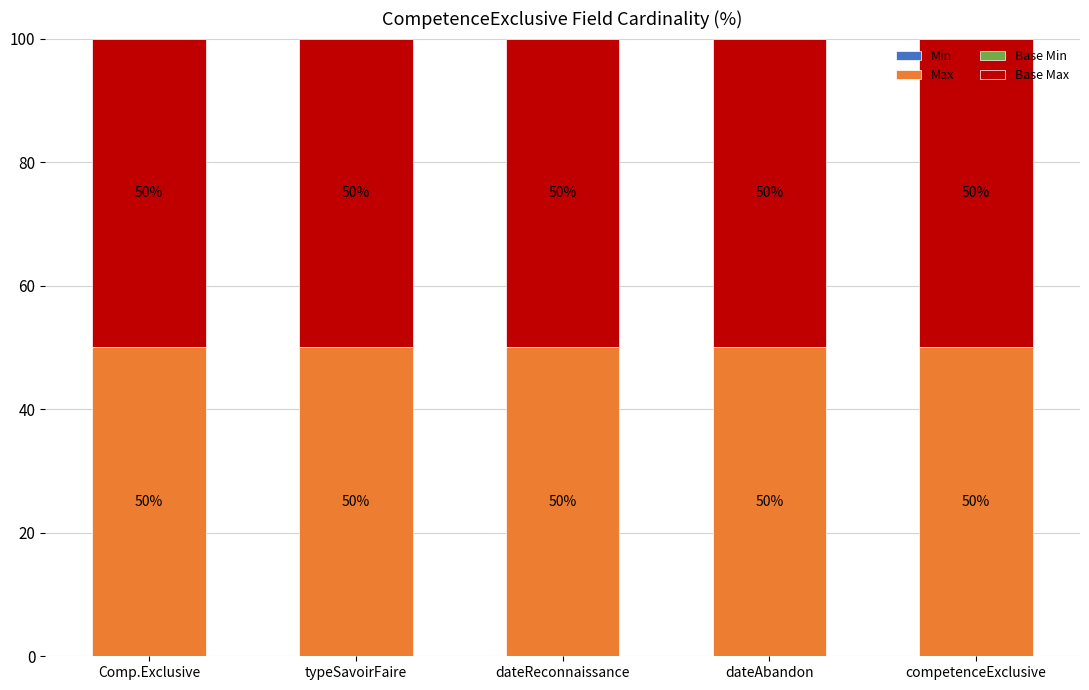

At which category does the chart reach its peak across all series?

Comp.Exclusive